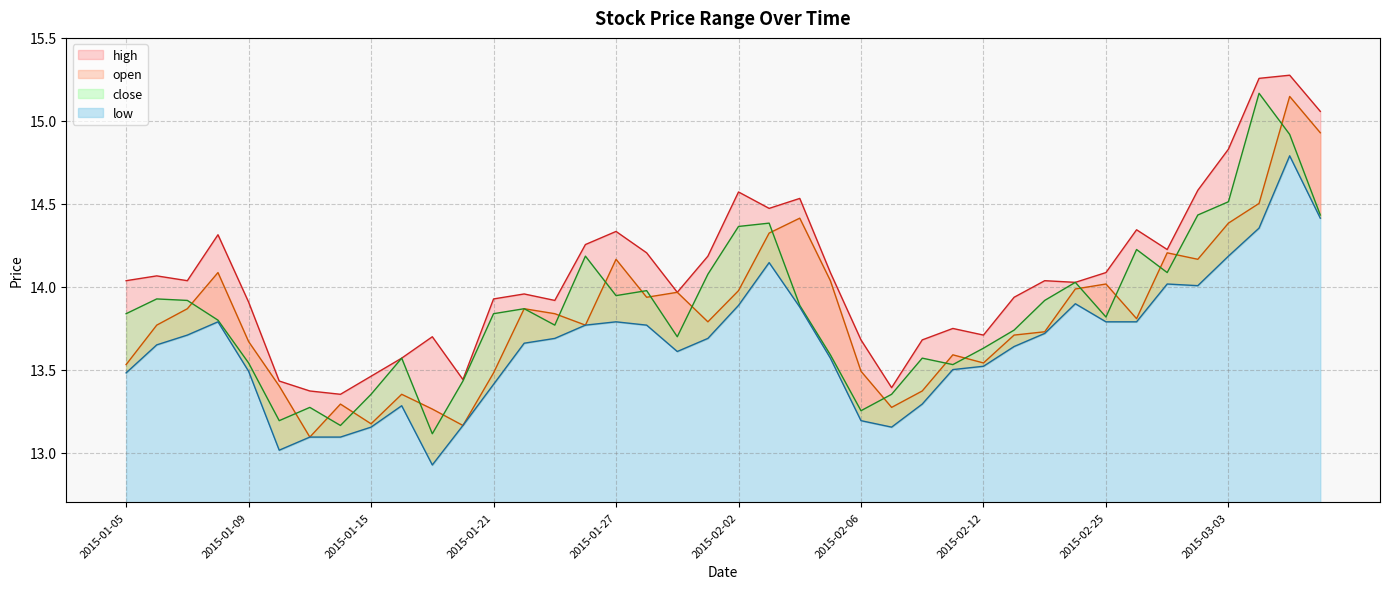

What is the smallest value displayed?

12.9